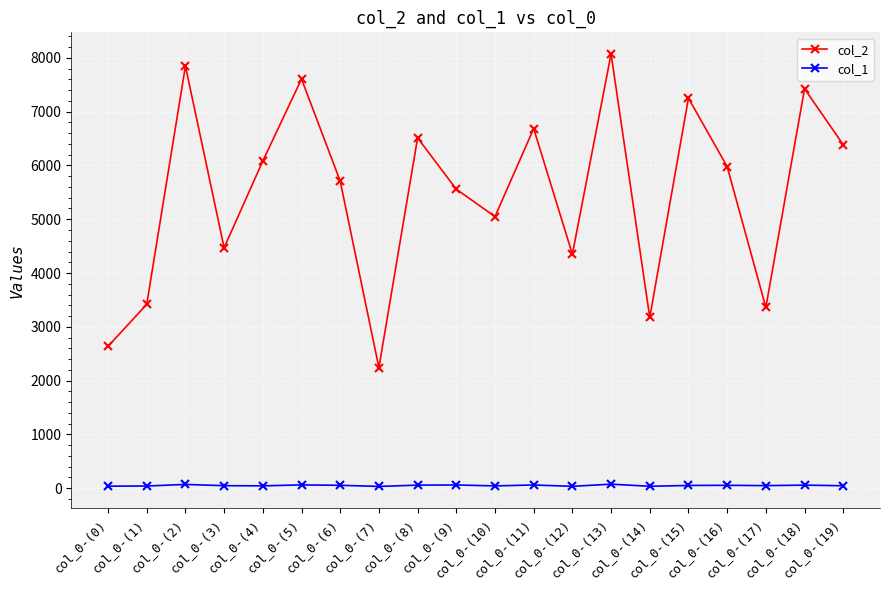

What is the value of the col_2 point at the 14th from the left?

8073